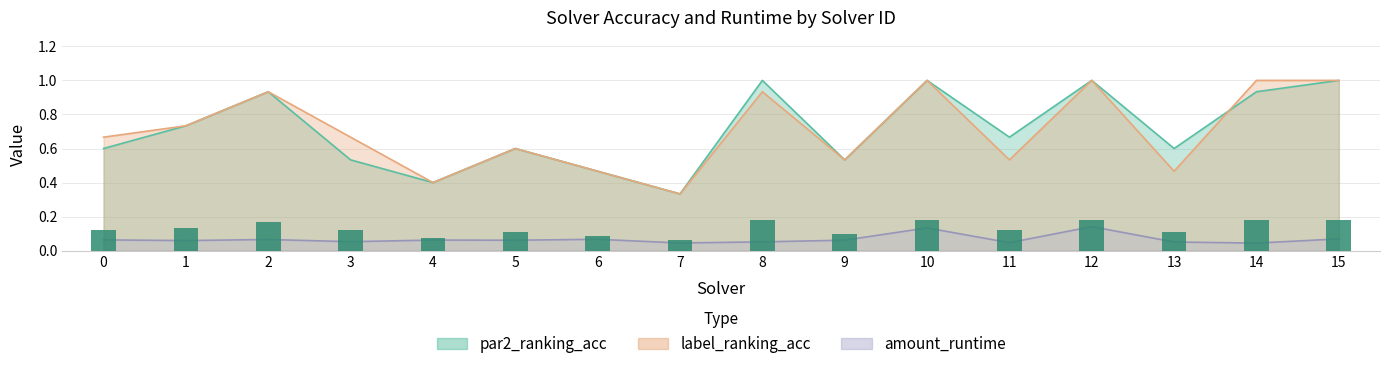

What are all the series names shown in the legend?

par2_ranking_acc, label_ranking_acc, amount_runtime